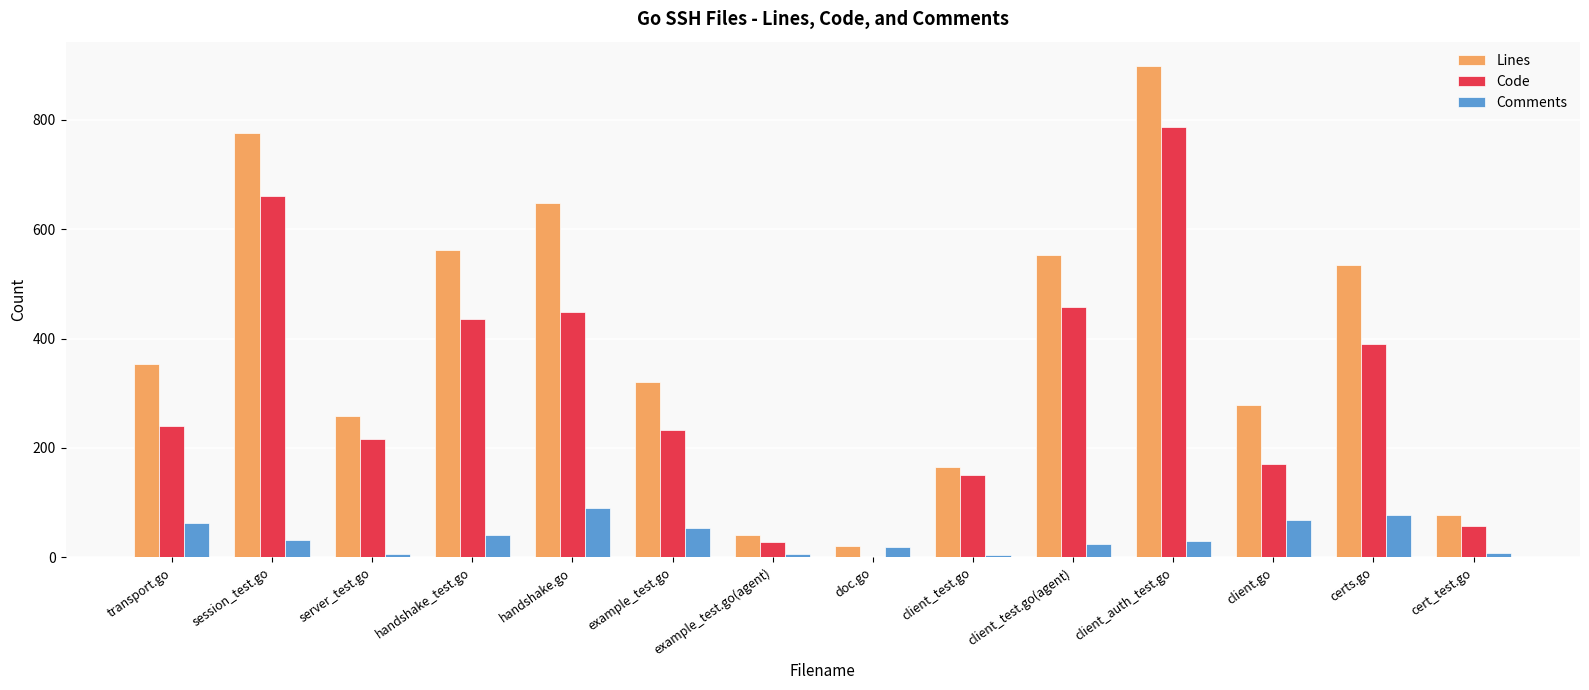

The Comments series shows 31 at session_test.go. True or false?

True